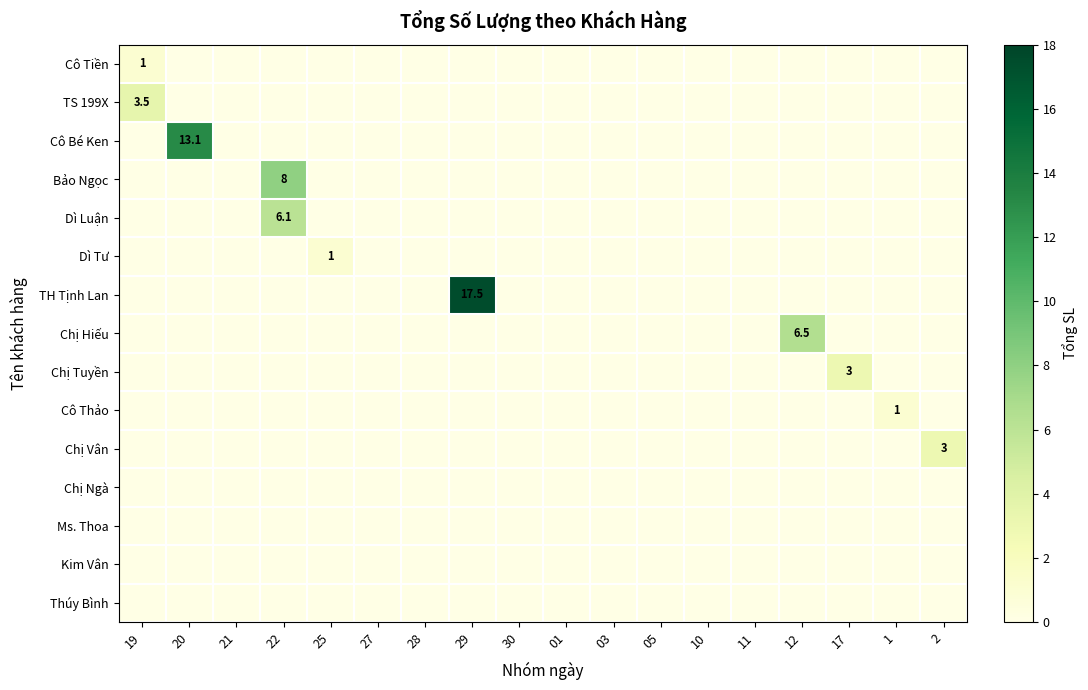

Where is TH Tịnh Lan nearest to the value 8?

19